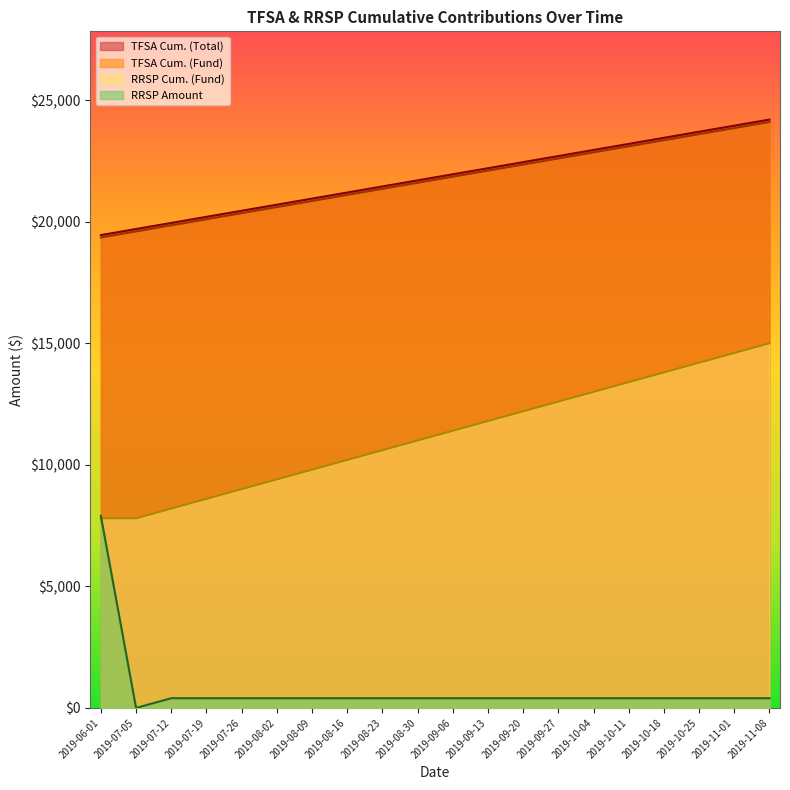

Which series has the largest total across all categories?

TFSA Cum. (Total)